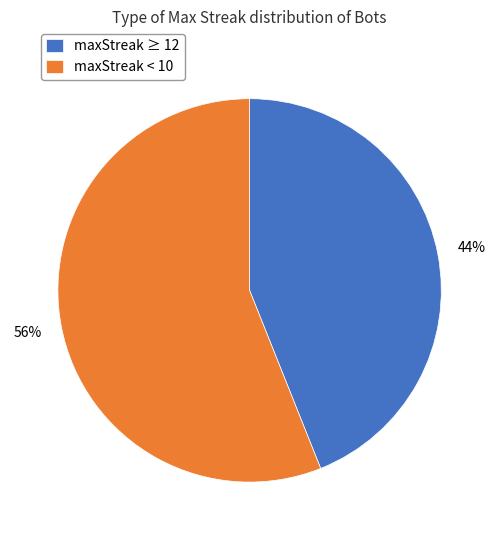

Is it true that maxStreak < 10 is 68% of the pie?

False